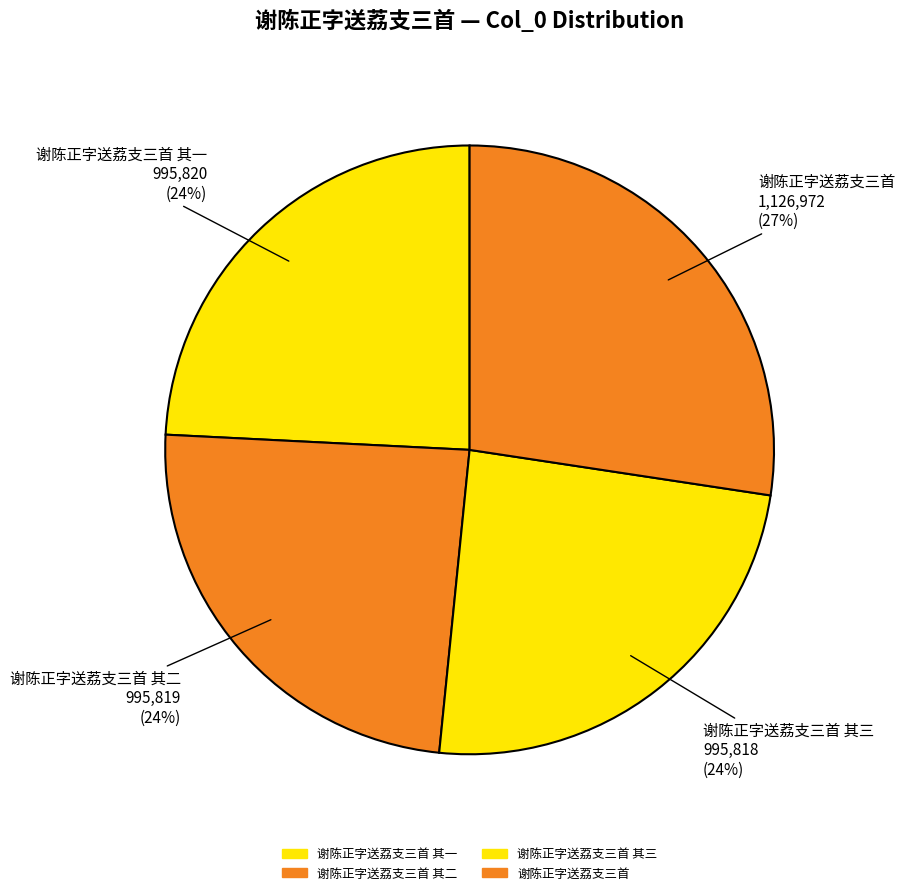

Does any single category account for the majority?

No